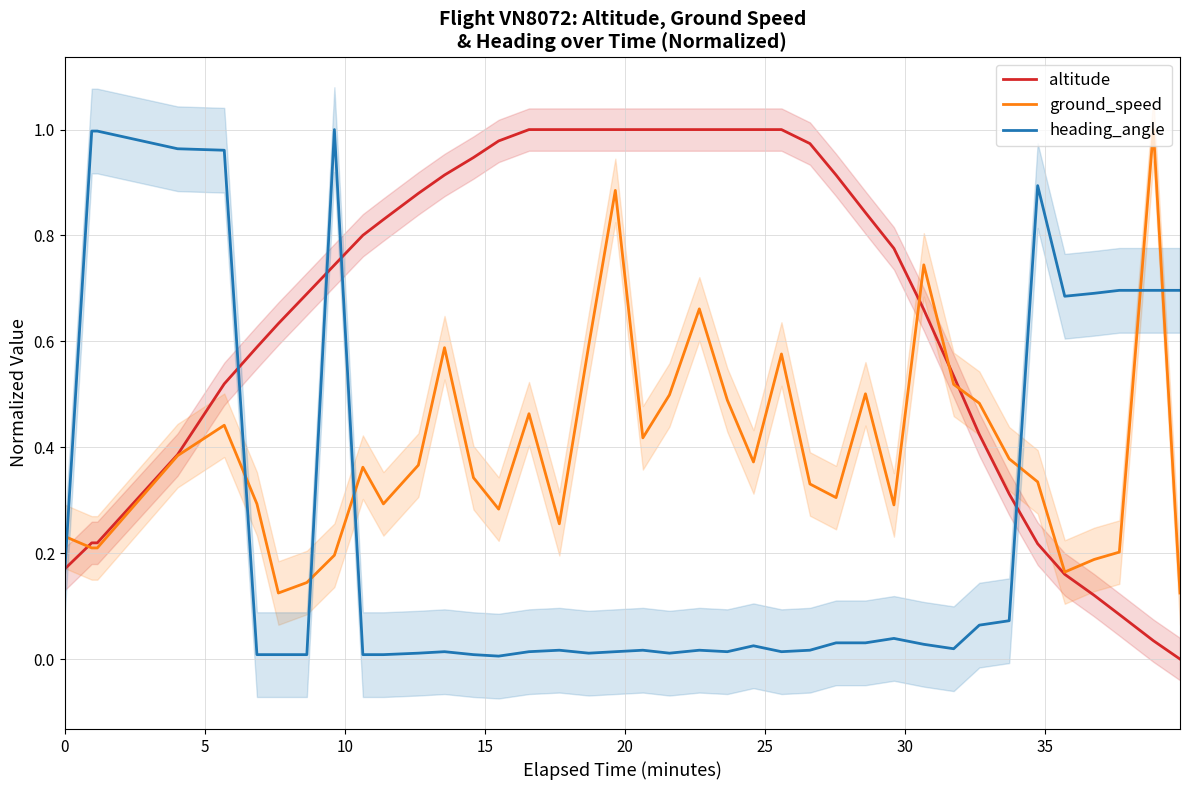

List the series in order of their overall mean, lowest first.

heading_angle, ground_speed, altitude